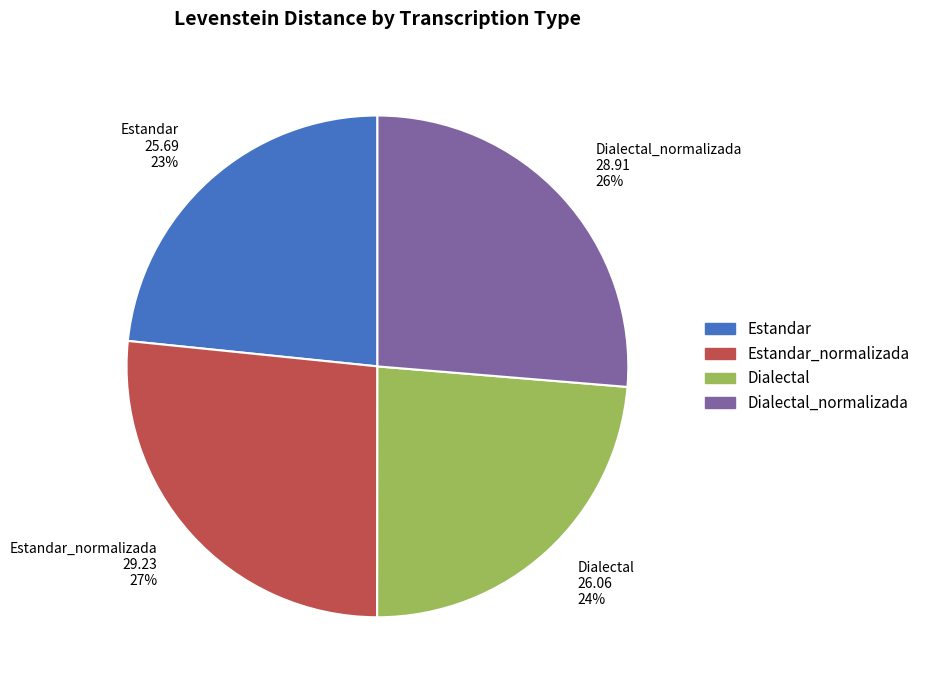

What is the ratio of the value at Dialectal_normalizada 28.91 26% to the value at Estandar_normalizada 29.23 27%?

1.0